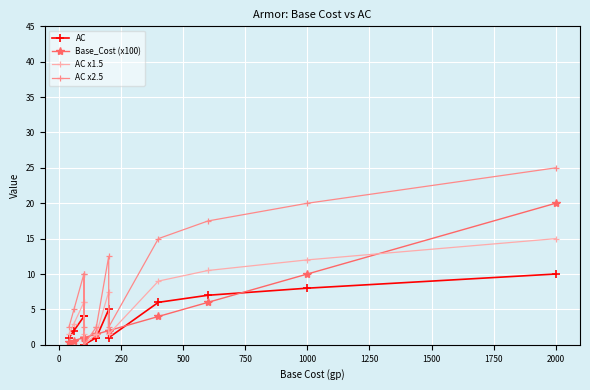

Is the value of AC x2.5 at −250 greater than the value of AC at 2250?

No